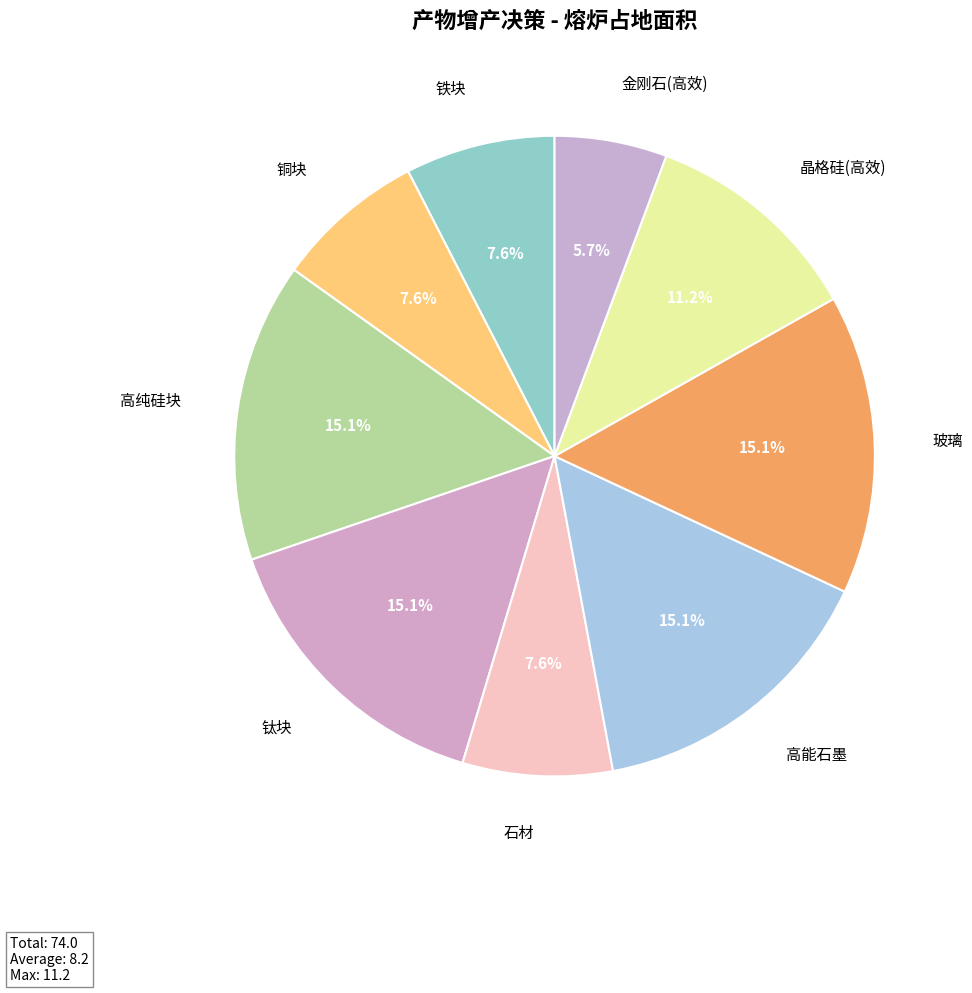

Count the number of slices in the pie.

9